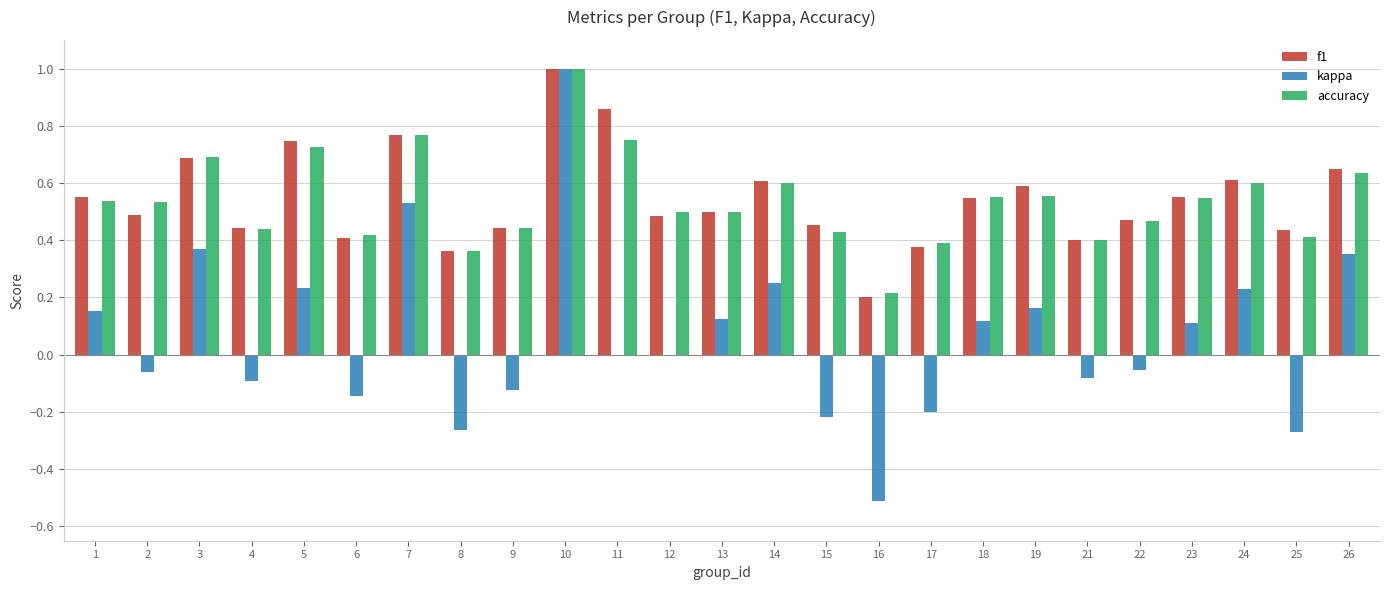

Does the chart contain stacked bars?

No